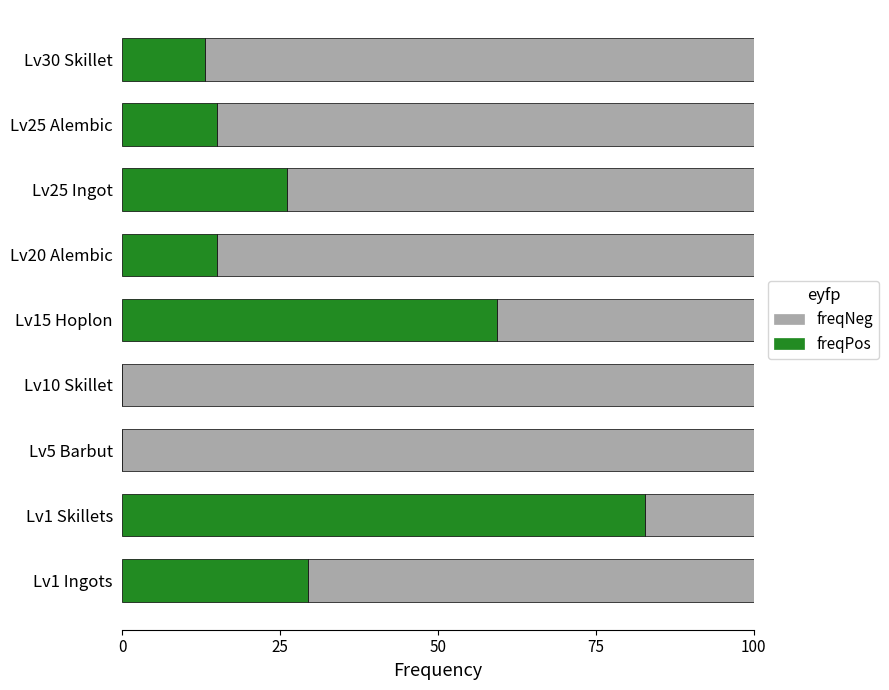

What is the sum of all freqPos values?

240.5